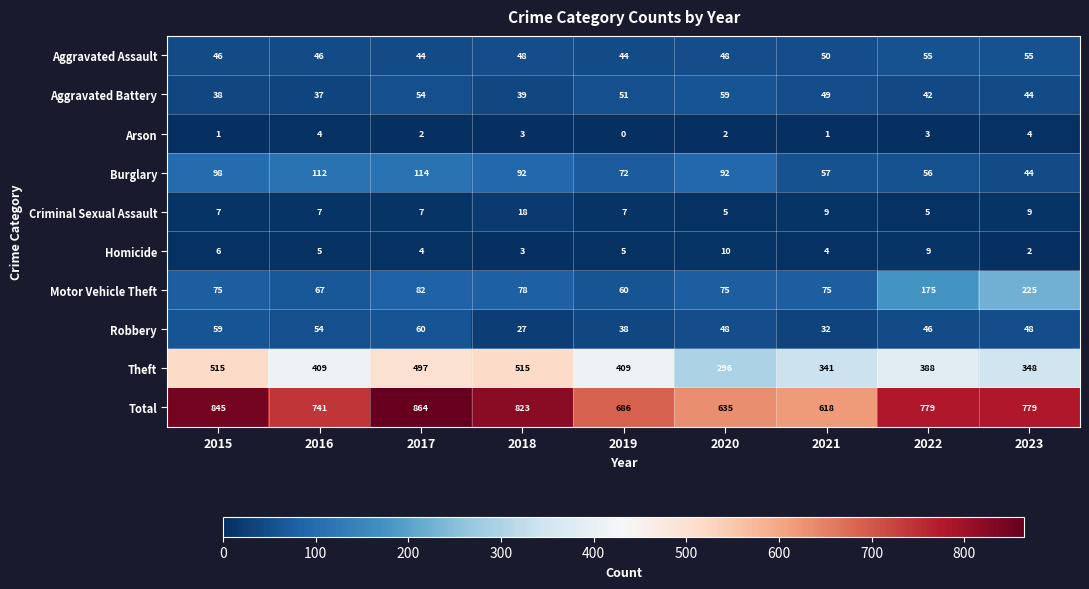

How many data points does each series have?

9